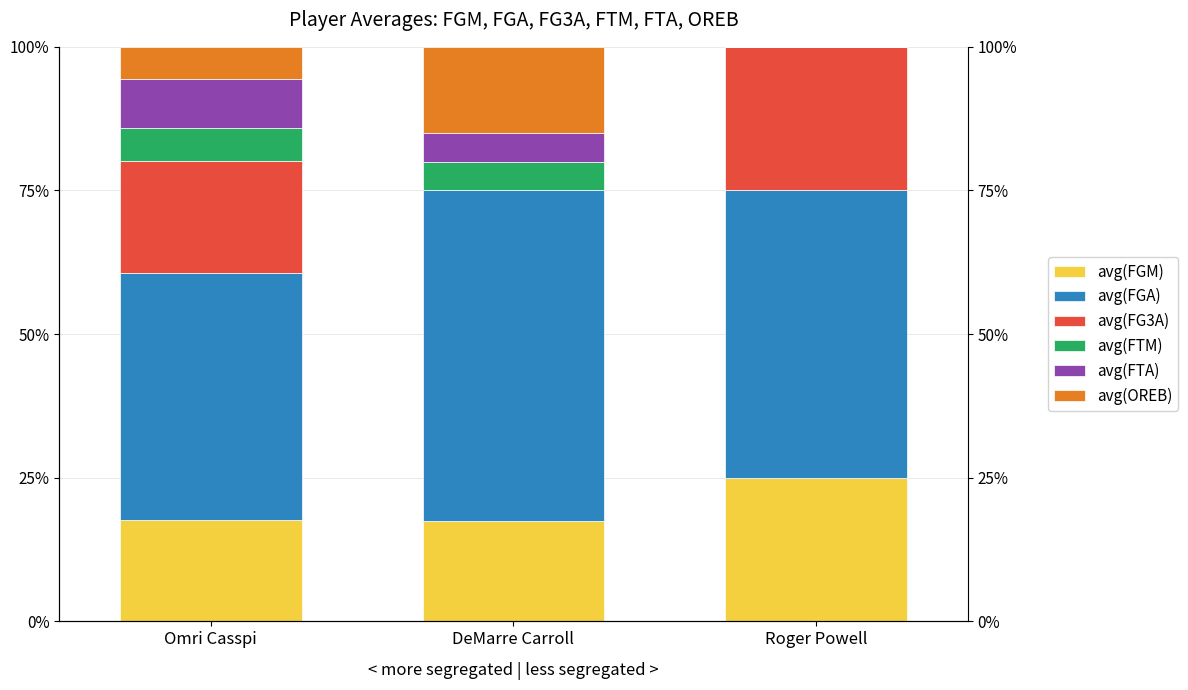

Reading left to right, extract all data points from this chart.

avg(FGM): 17.6	17.5	25.0
avg(FGA): 43.1	57.5	50.0
avg(FG3A): 19.5	0.0	25.0
avg(FTM): 5.7	5.0	0.0
avg(FTA): 8.4	5.0	0.0
avg(OREB): 5.7	15.0	0.0